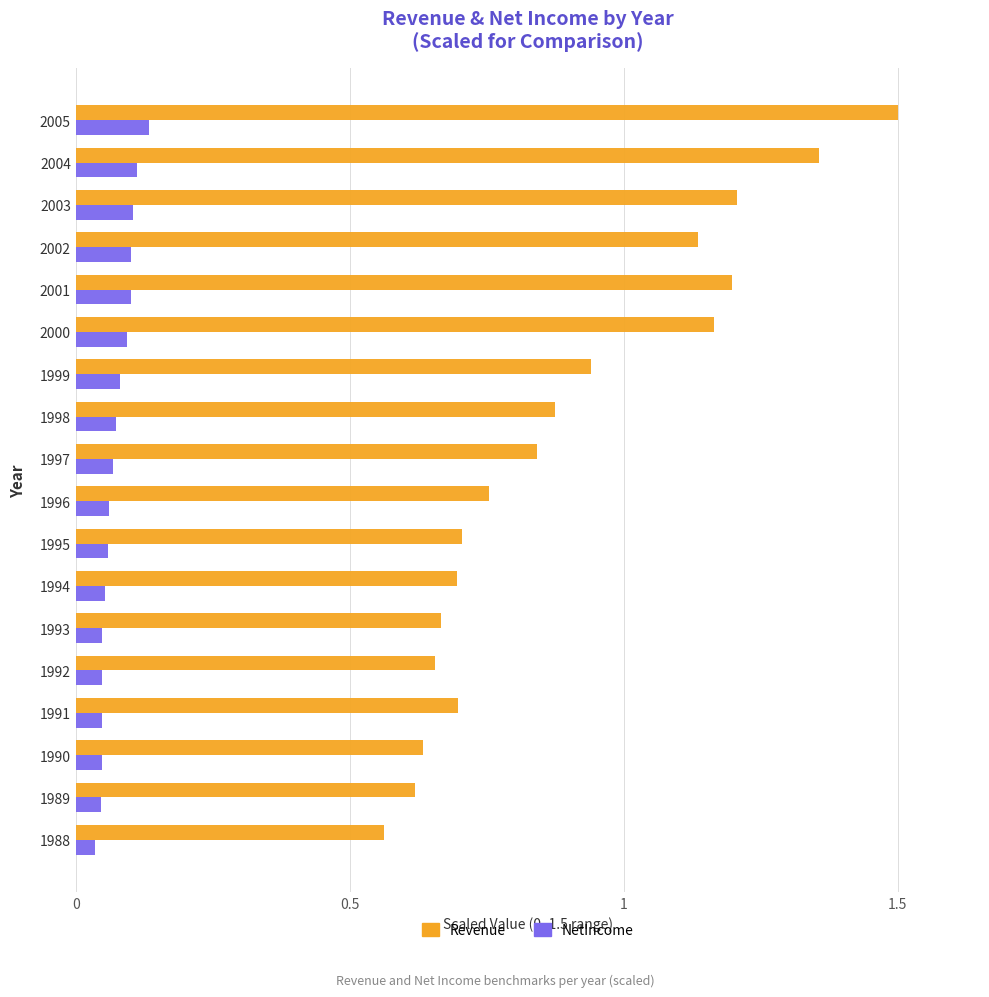

Count the NetIncome values in the range 0 to 1.

18